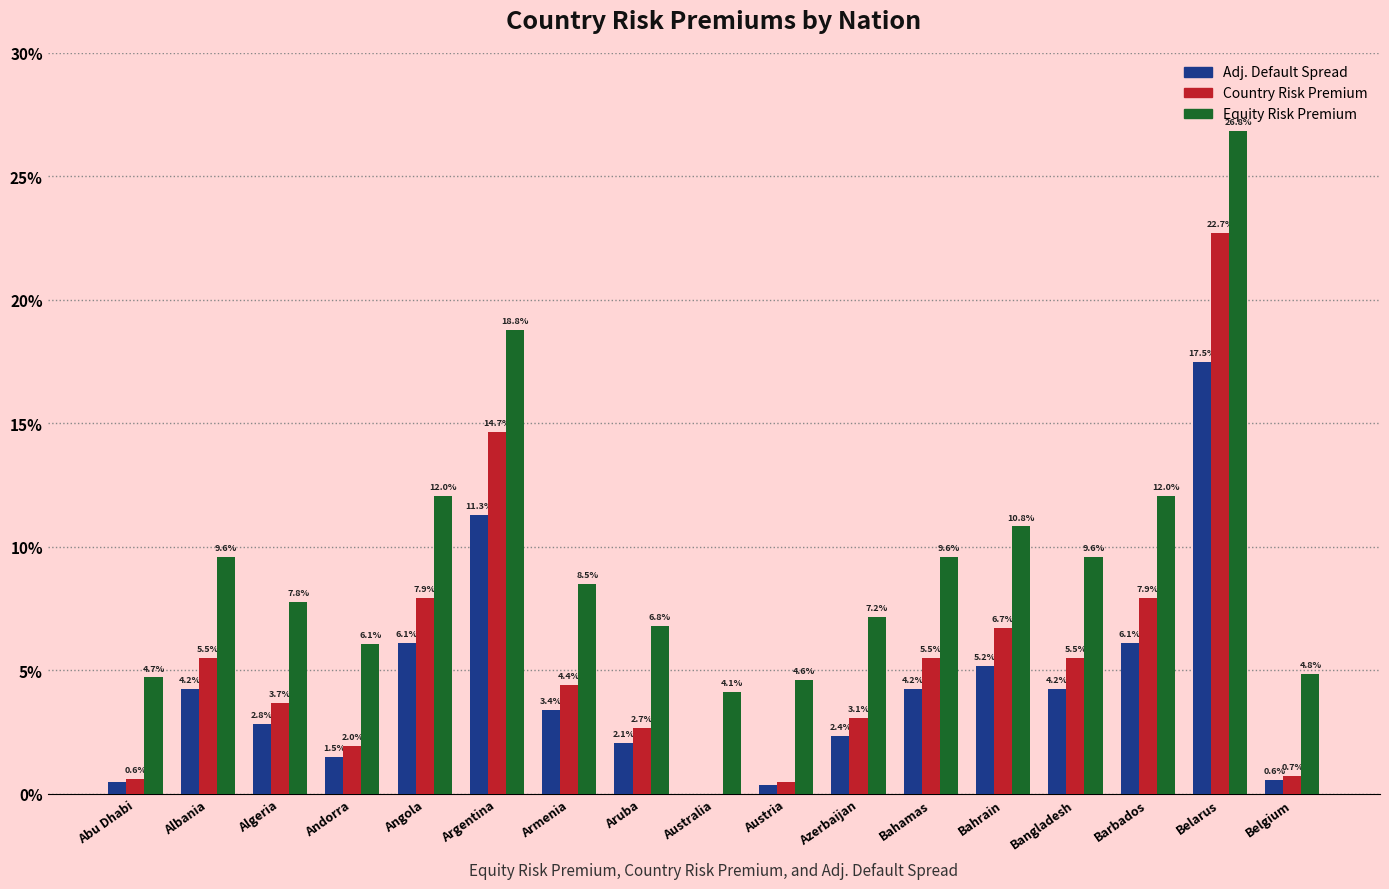

At which label does Country Risk Premium reach its minimum?

Australia